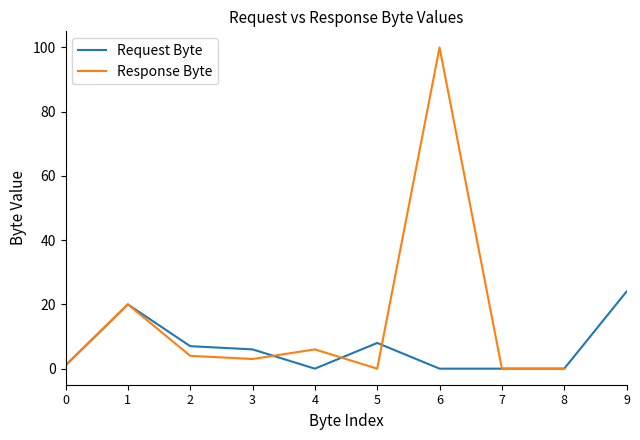

True or false: Response Byte has a value of 20.0 at 1.

True